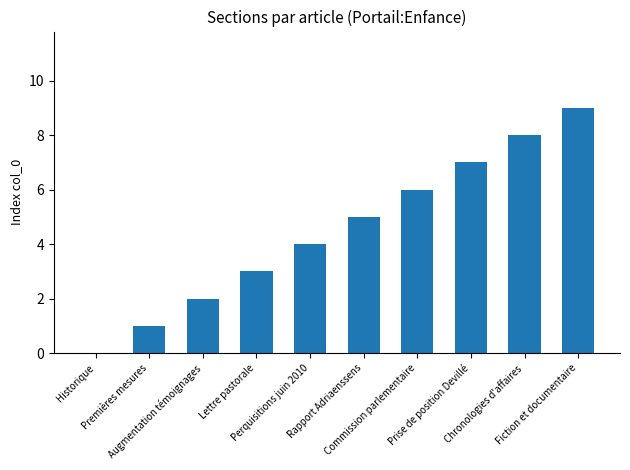

What is the greatest value displayed?

9